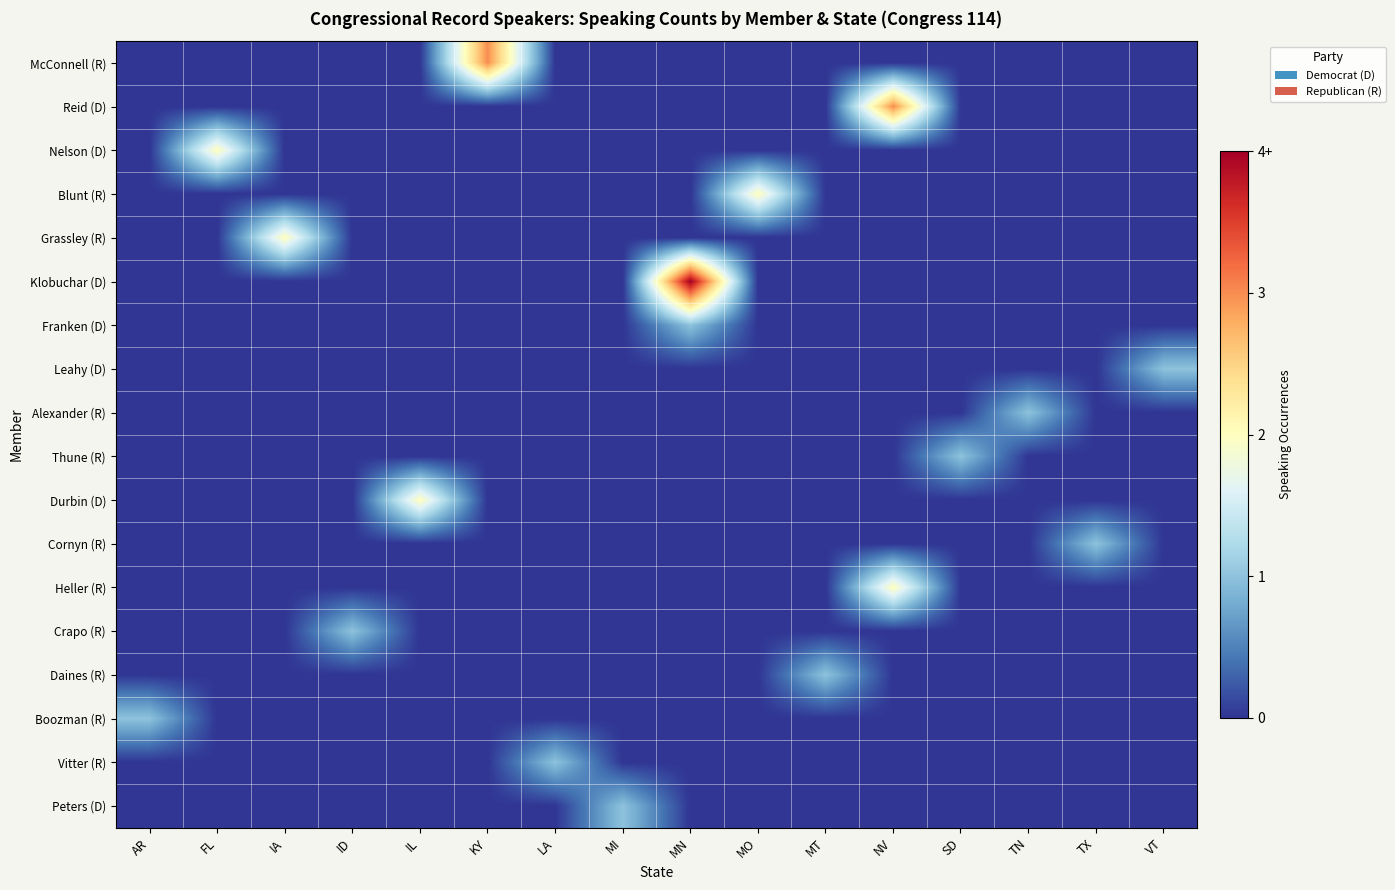

At which category is the sum across all series the highest?

MN